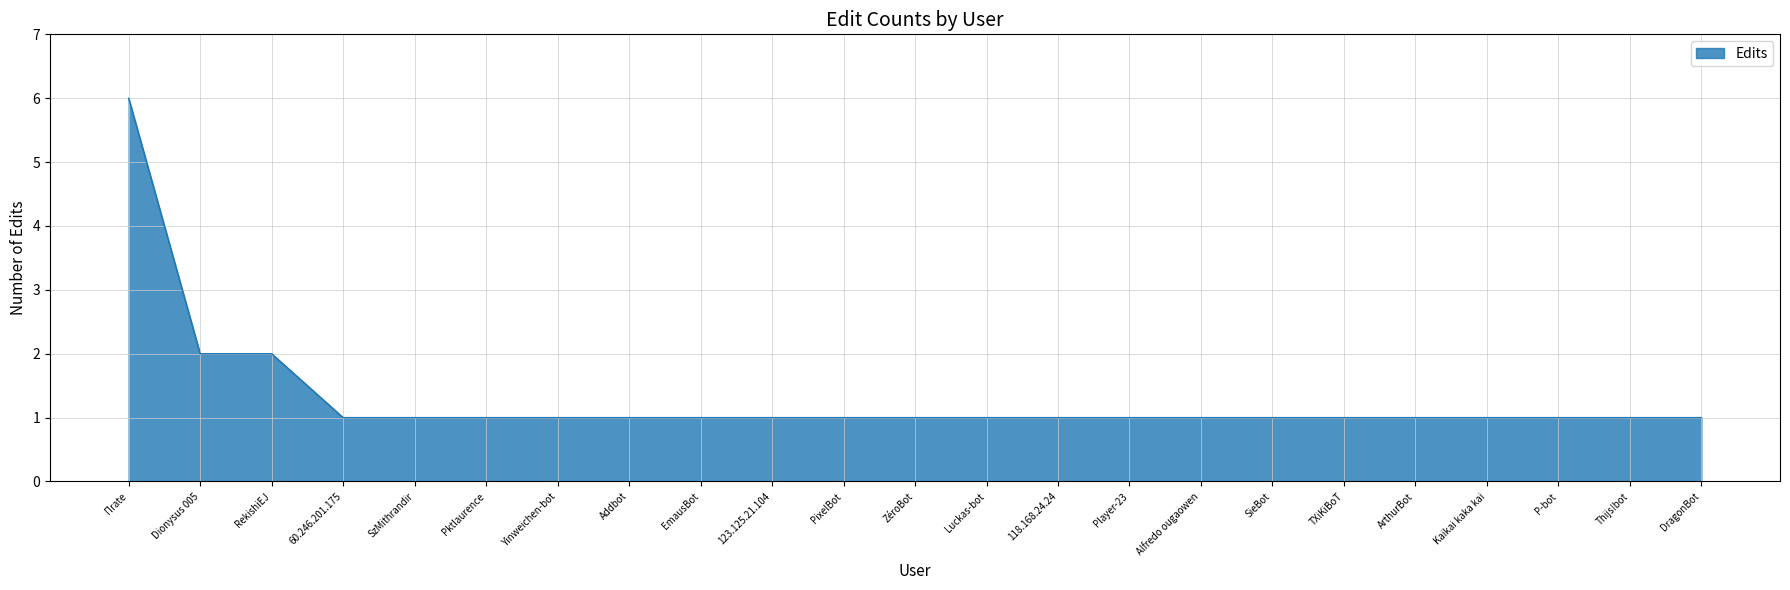

What position from the right is PixelBot?

13